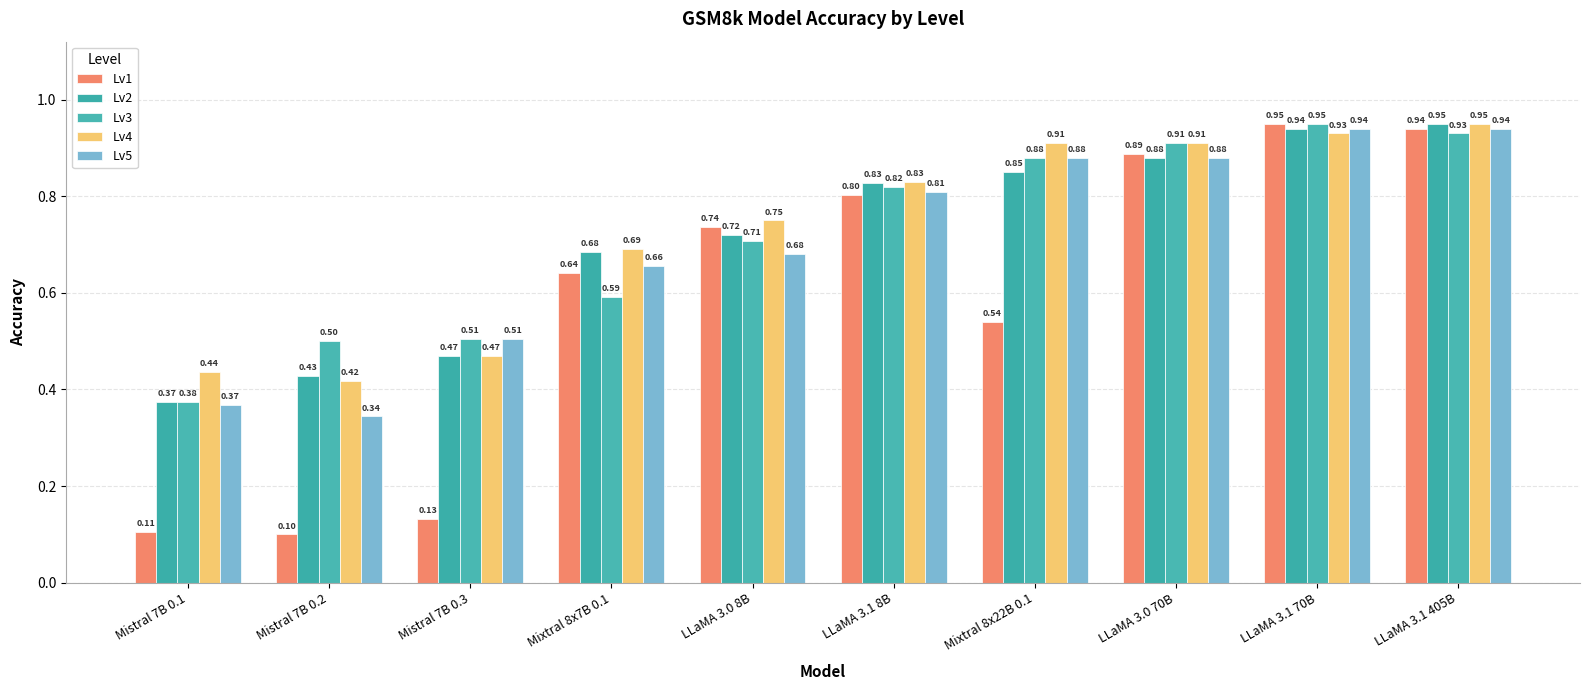

Is it true that Lv2 equals 0.8 at Mixtral 8x22B 0.1?

True